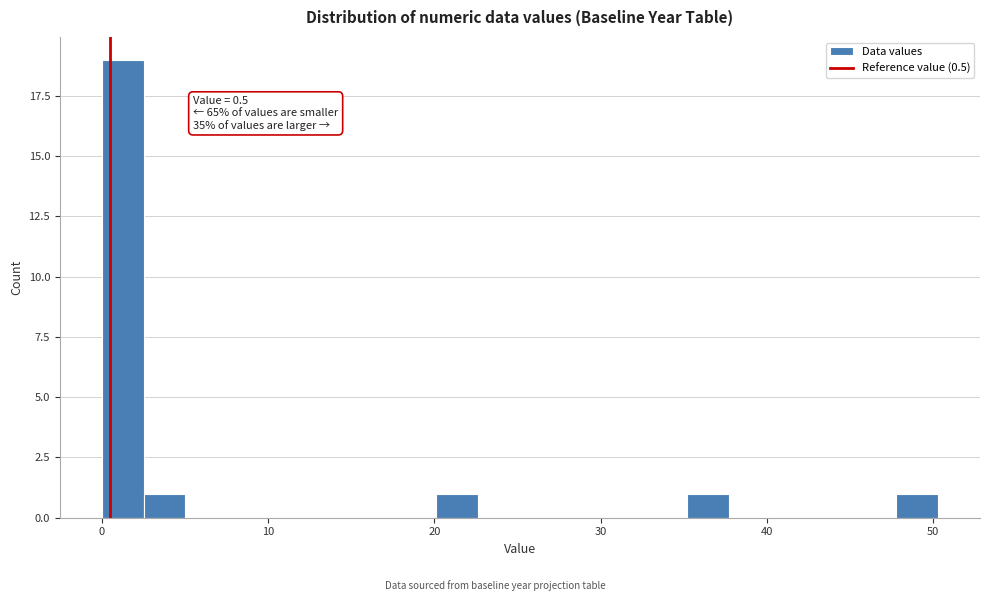

Read against the x-axis, roughly where is the centre of the tallest bar?

1